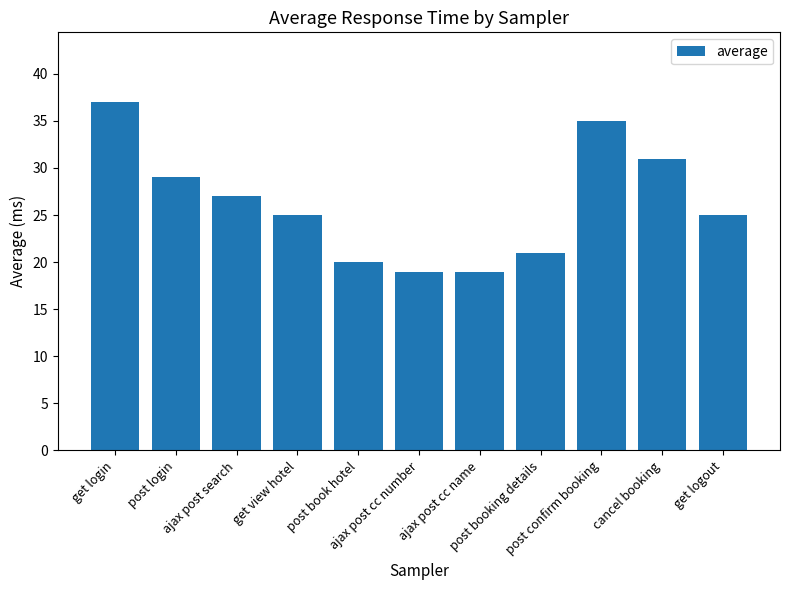

The chart shows a value of 31 at cancel booking. True or false?

True